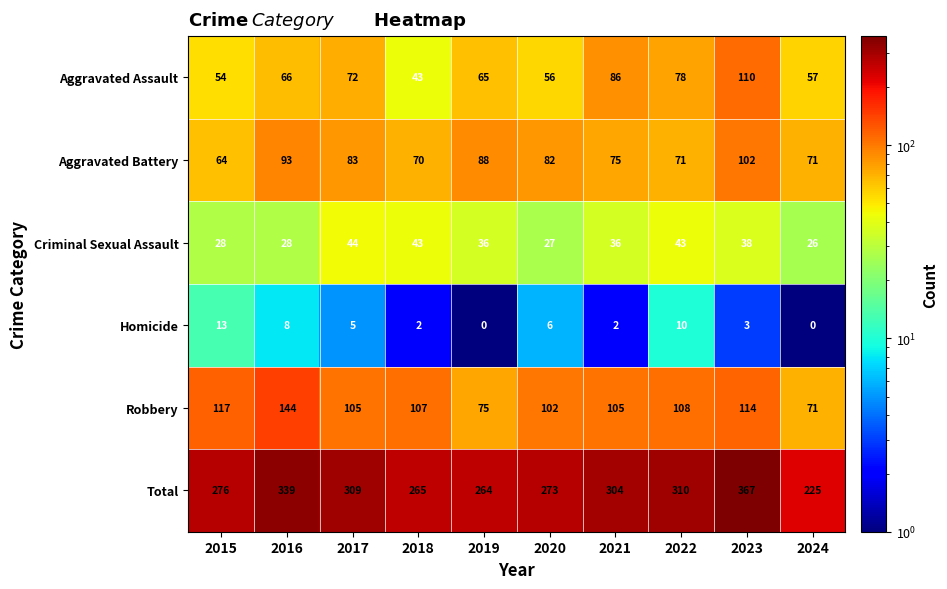

At which category is the sum across all series the highest?

2023